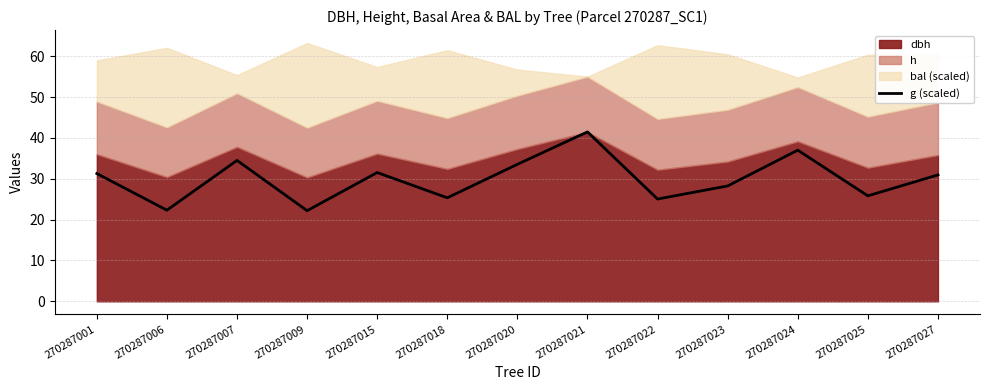

What is the lowest value of the g (scaled) series?

22.2